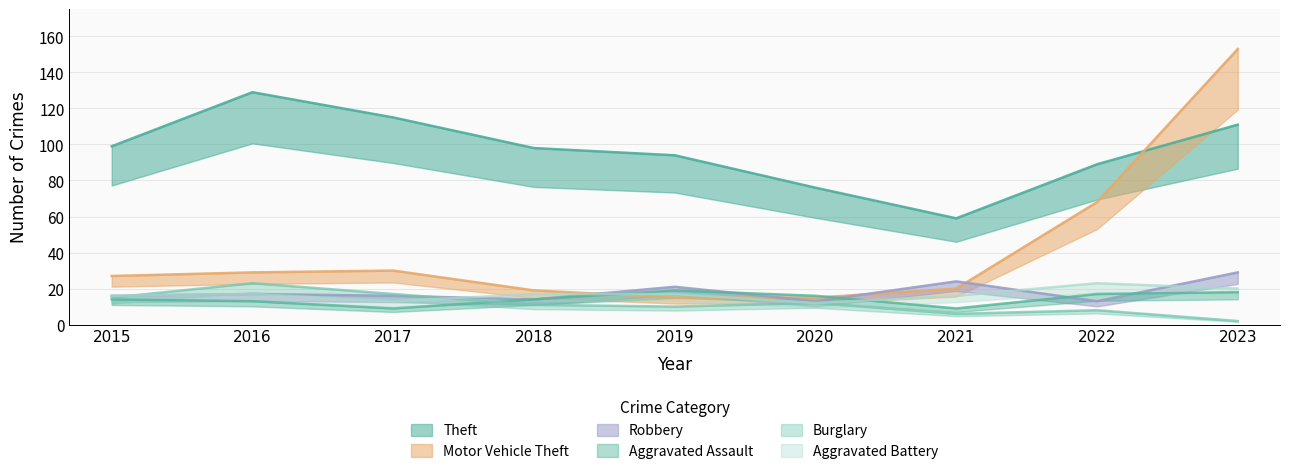

How many interior local peaks does the Motor Vehicle Theft series have?

1